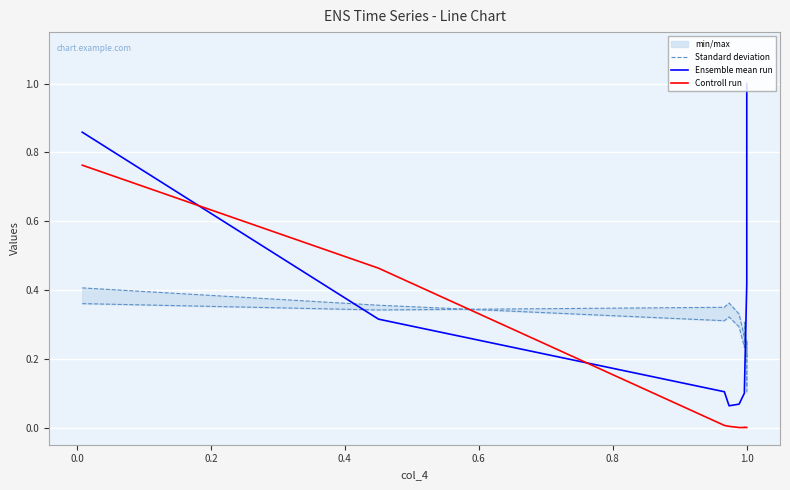

True or false: Controll run has a value of 0.3 at −0.2.

False